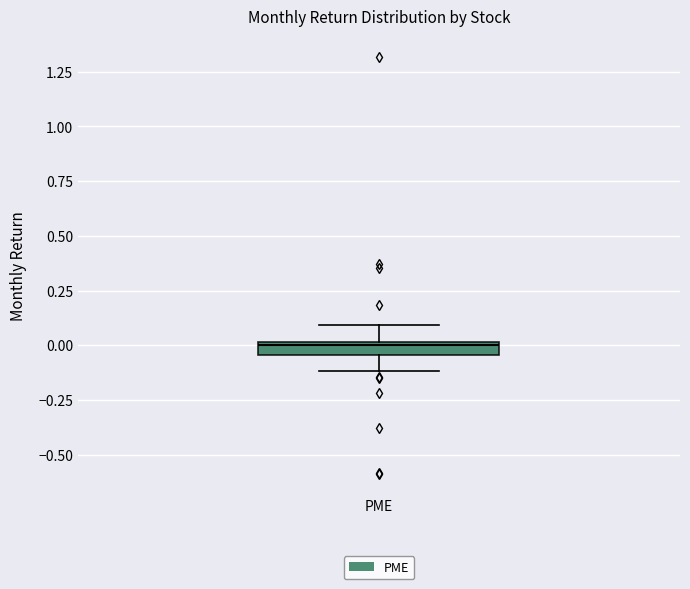

Where does the lower whisker of the box for PME end on the y-axis? The values are not printed on the chart, so give them approximately, as read against the axis.

-0.10